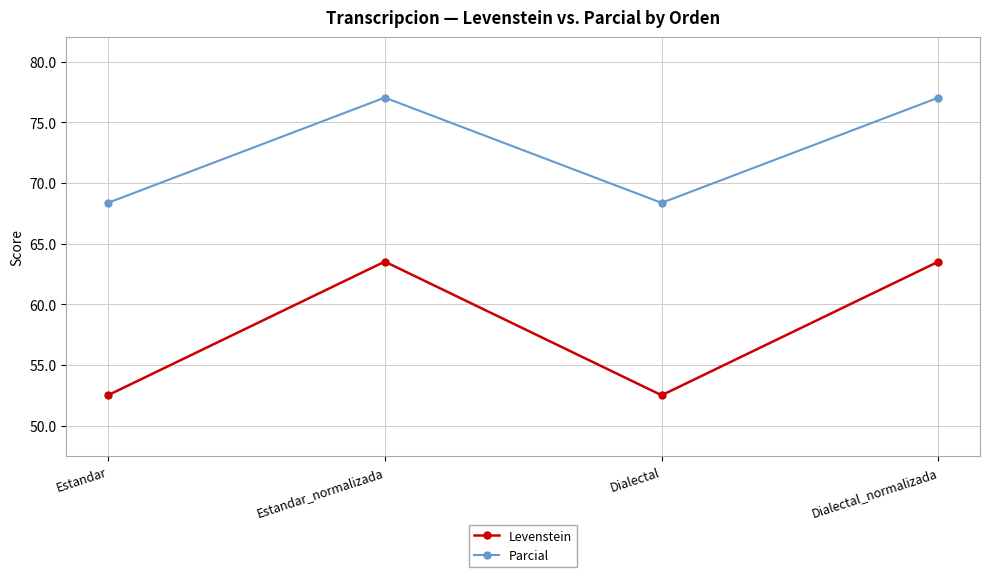

How many lines are shown in the chart?

2